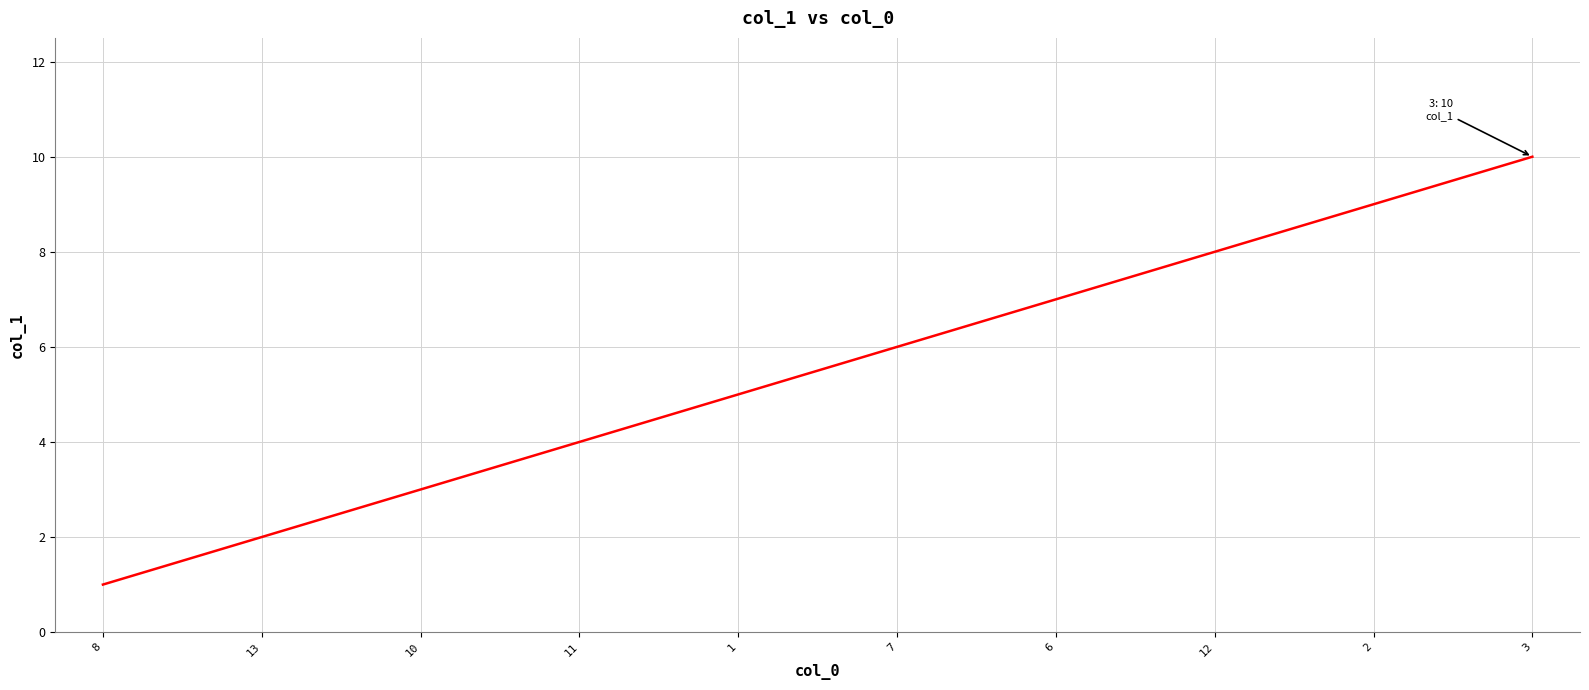

How many lines are shown in the chart?

1